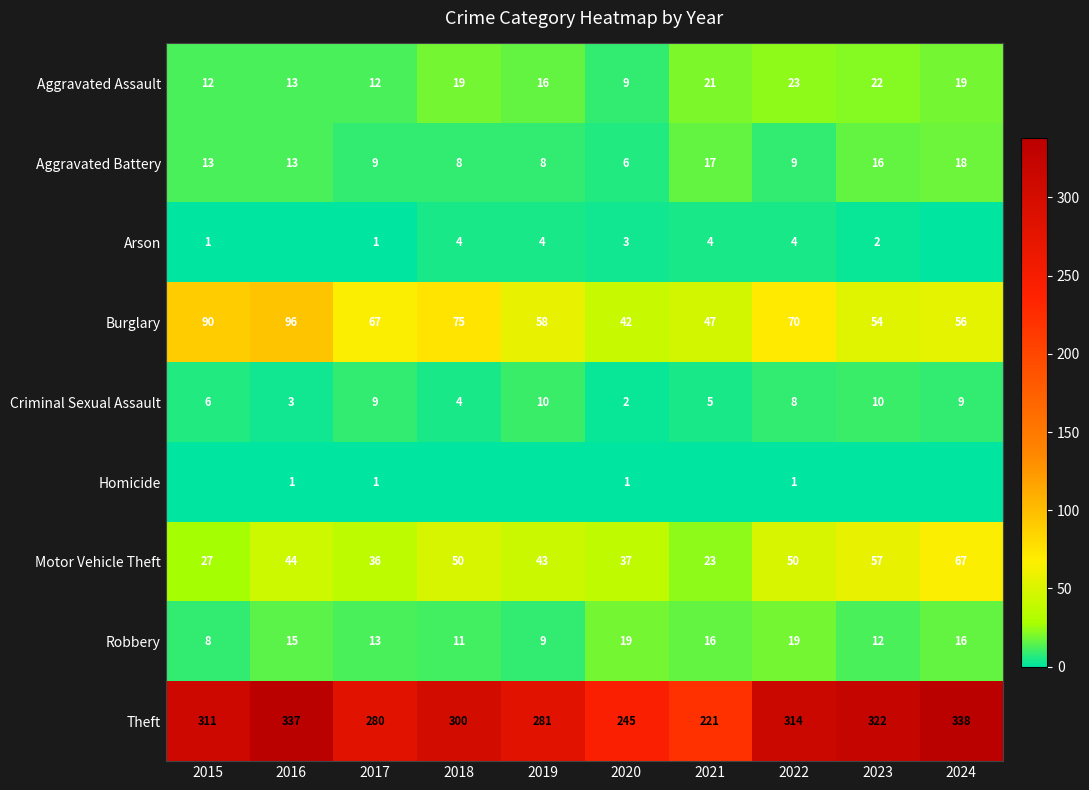

Which label corresponds to the largest value in the chart?

2024